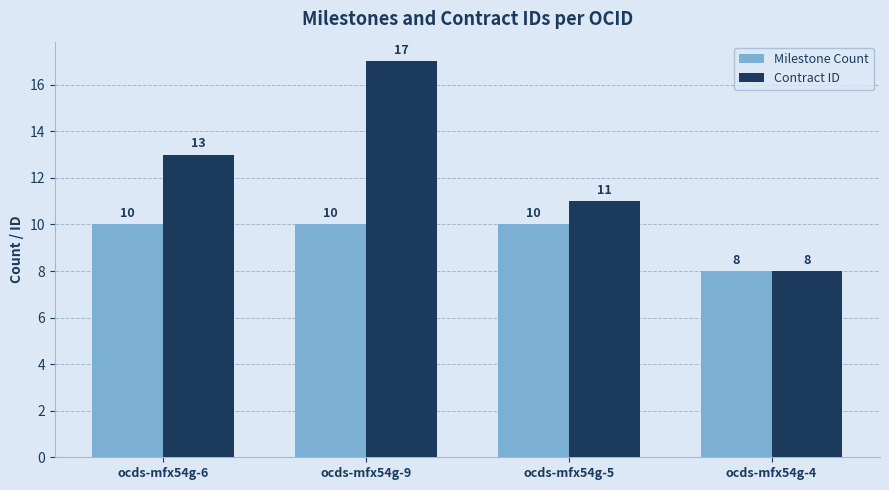

What are all the series names shown in the legend?

Milestone Count, Contract ID